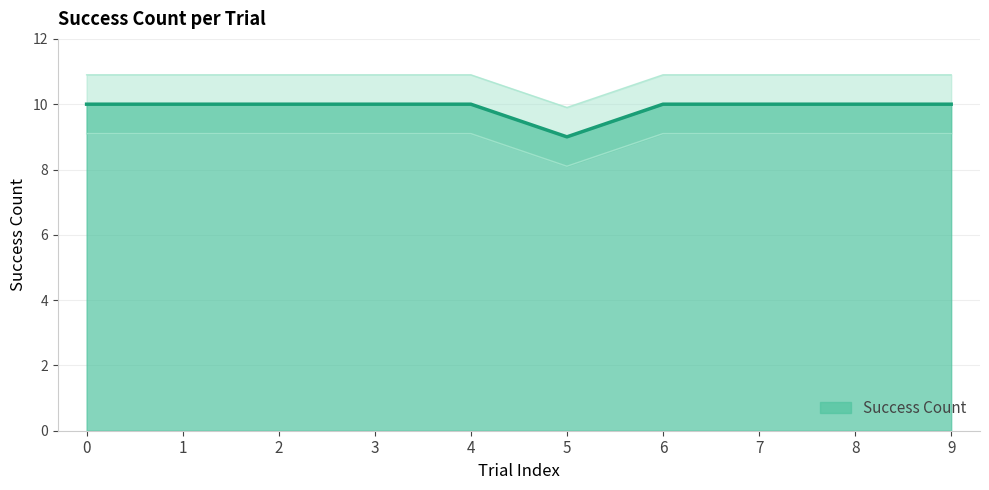

What is the difference between the maximum and minimum values?

1